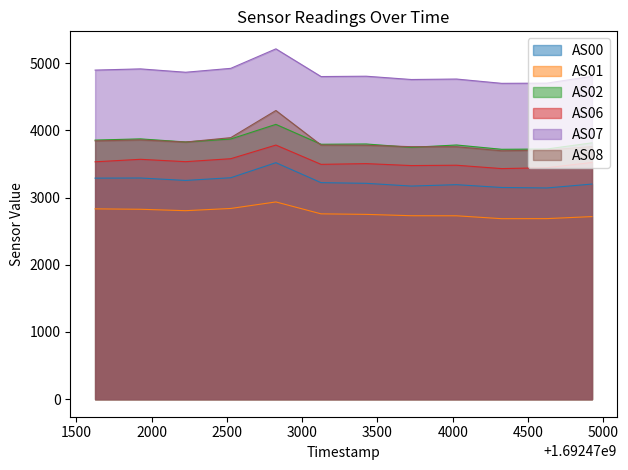

Which series has the largest total across all categories?

AS07